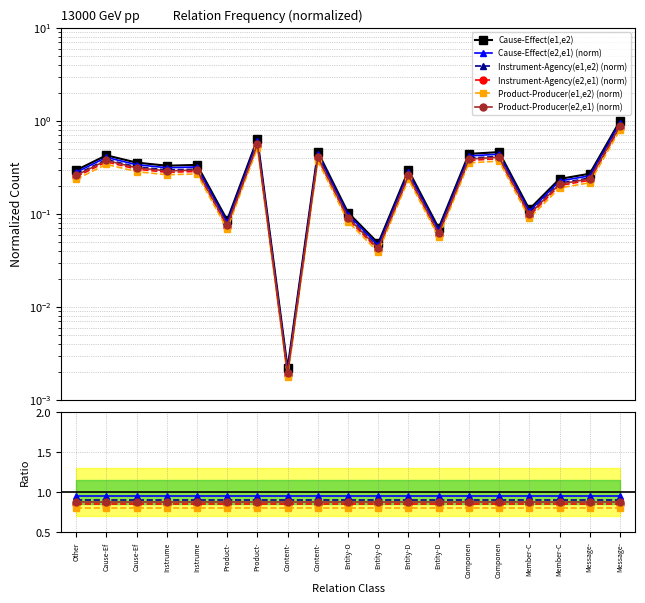

What are all the series names shown in the legend?

Cause-Effect(e1,e2), Cause-Effect(e2,e1) (norm), Instrument-Agency(e1,e2) (norm), Instrument-Agency(e2,e1) (norm), Product-Producer(e1,e2) (norm), Product-Producer(e2,e1) (norm)